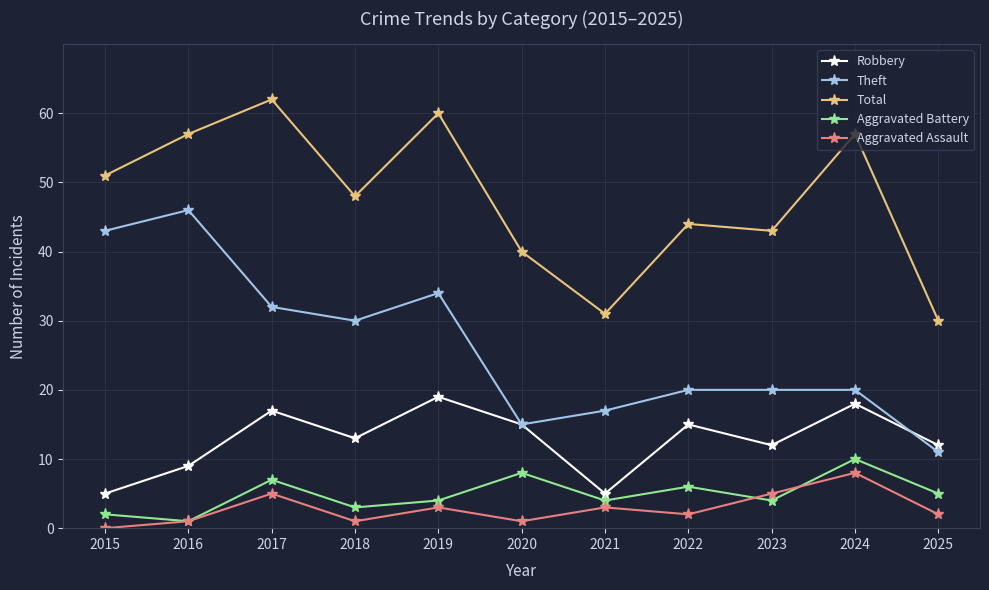

In Aggravated Assault, how many points are higher than both neighbors (excluding endpoints)?

4